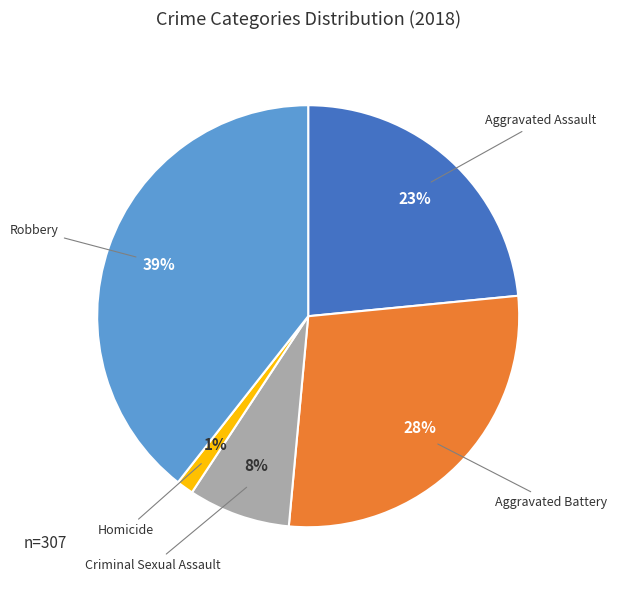

Does any single category account for the majority?

No